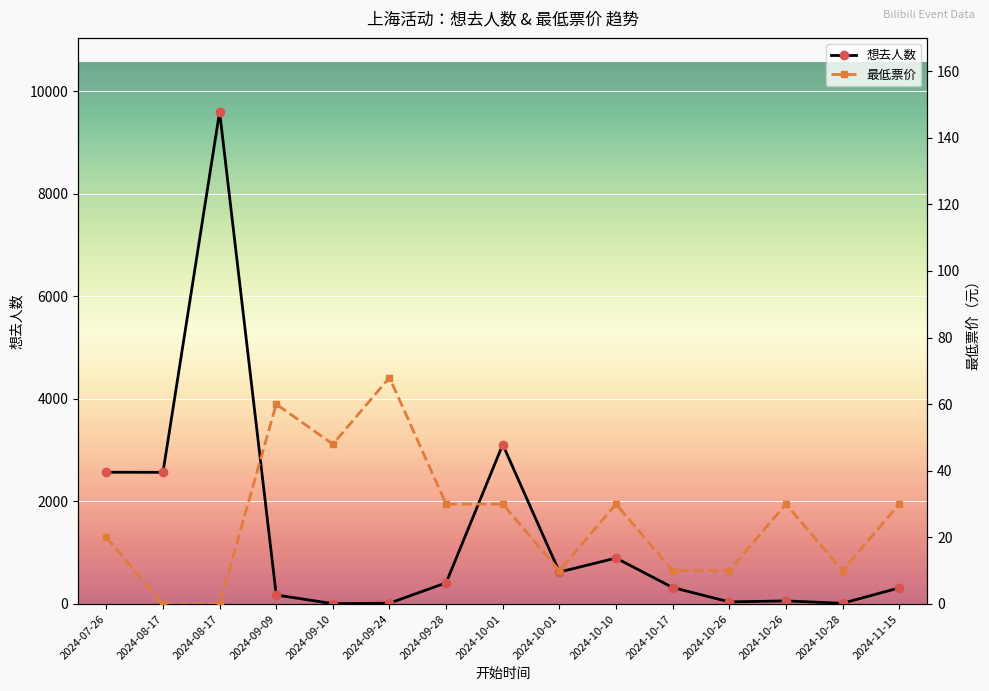

Is this an area chart (filled region under the line)?

No